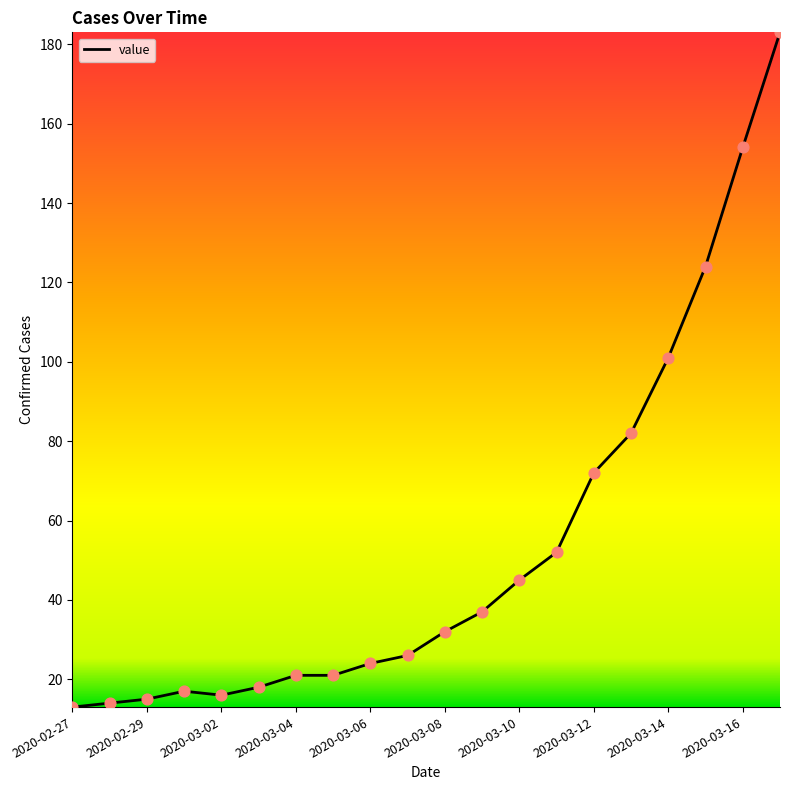

What is the difference between the maximum and minimum values?

170